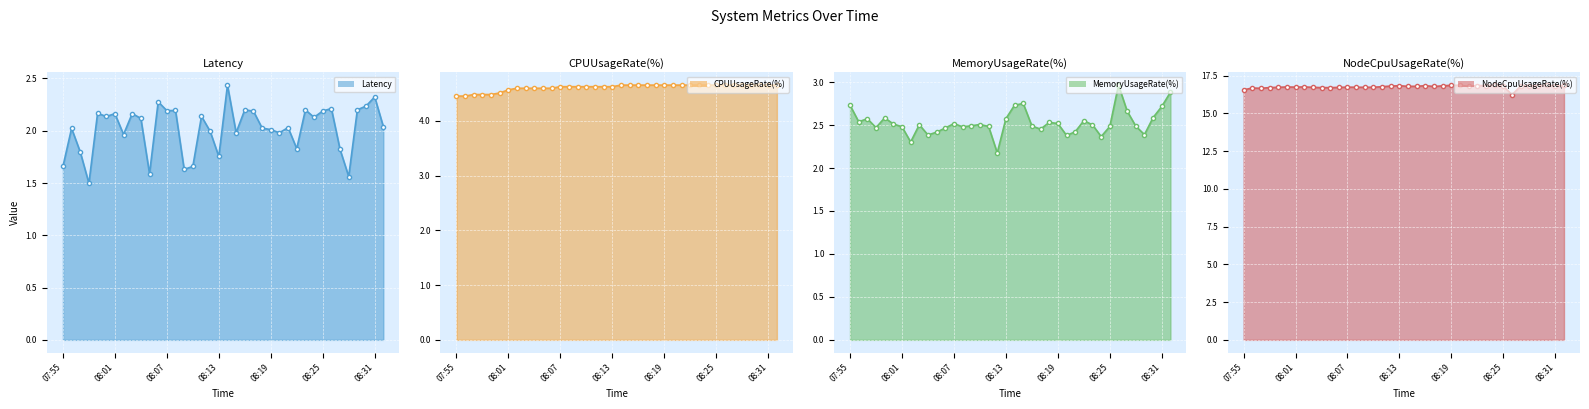

What is the approximate value of NodeCpuUsageRate(%) at 08:11?

16.8